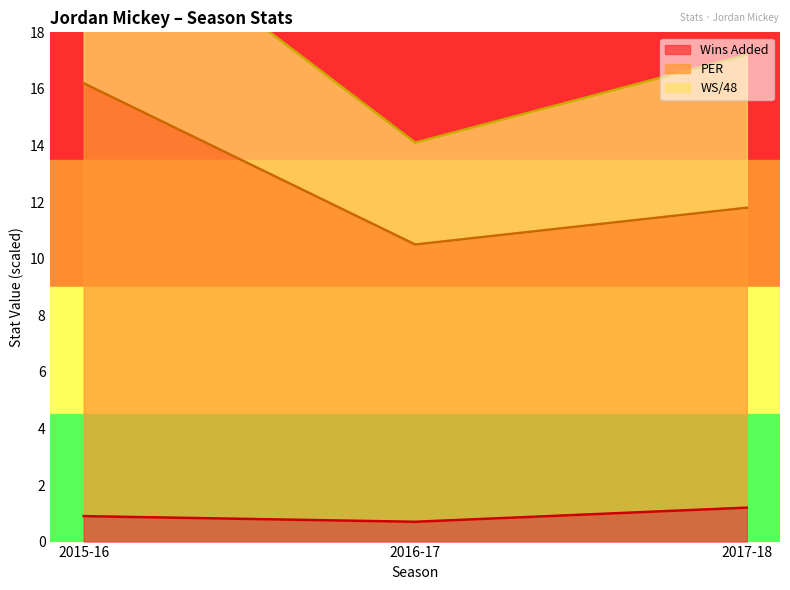

The Wins Added series shows 0.9 at 2015-16. True or false?

True